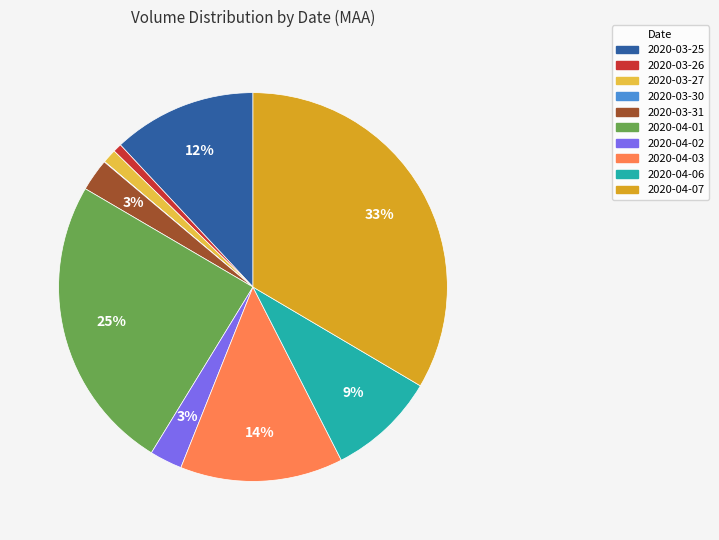

To the nearest percent, what portion does 2020-03-27 represent?

1%